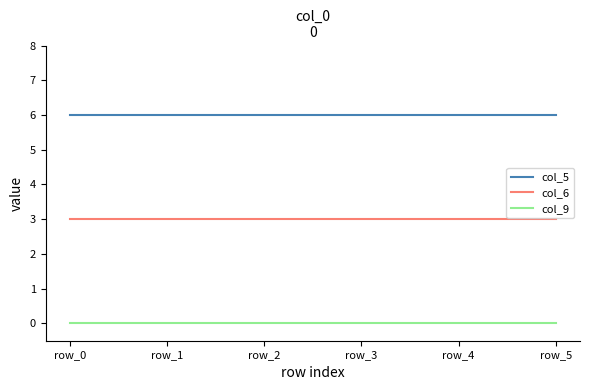

What is the difference between the highest and lowest values at row_1?

6